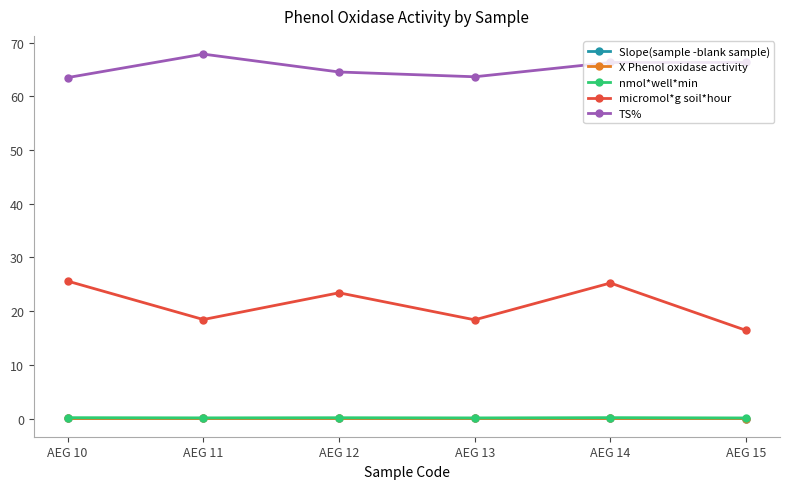

True or false: TS% has more than 2 points higher than both neighbors.

False